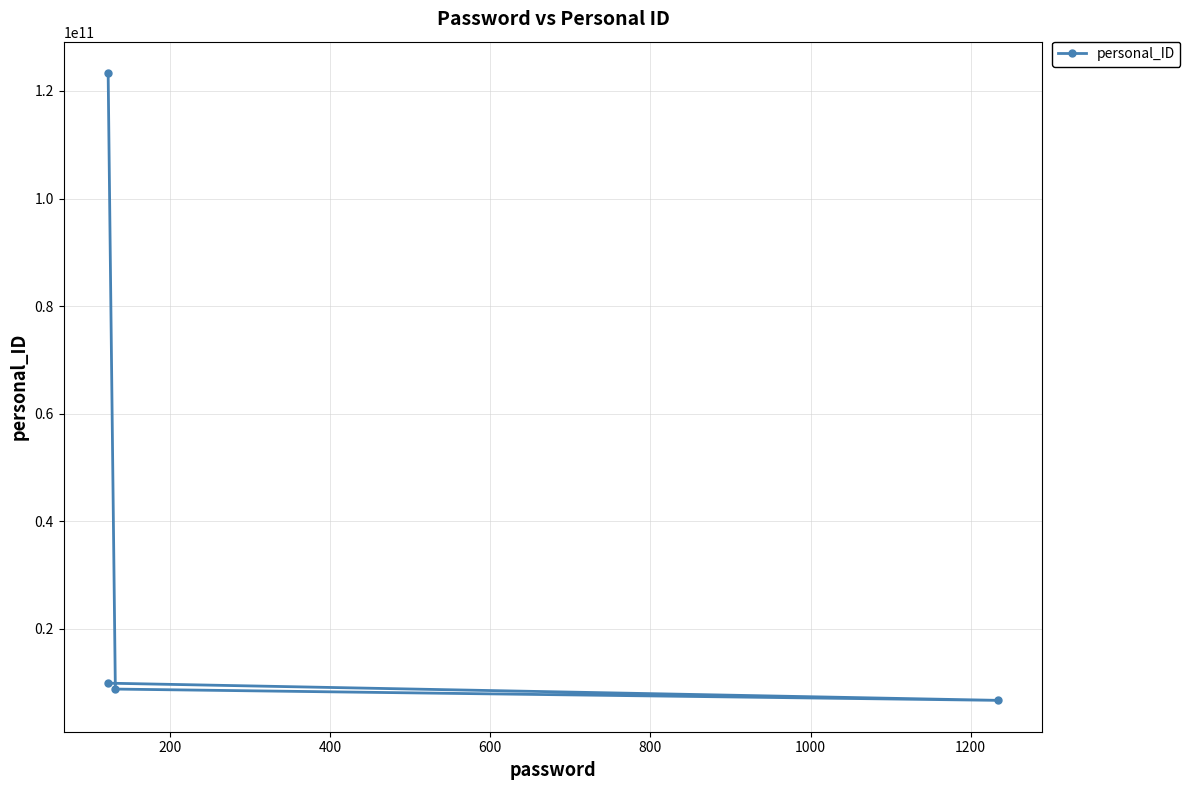

True or false: there are more than 1 points higher than both neighbors.

False